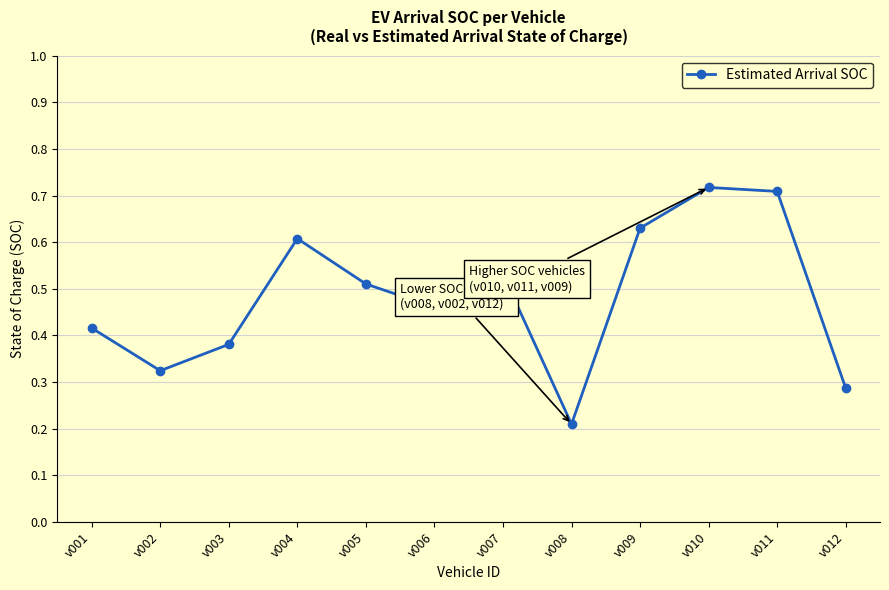

Is this an area chart (filled region under the line)?

No